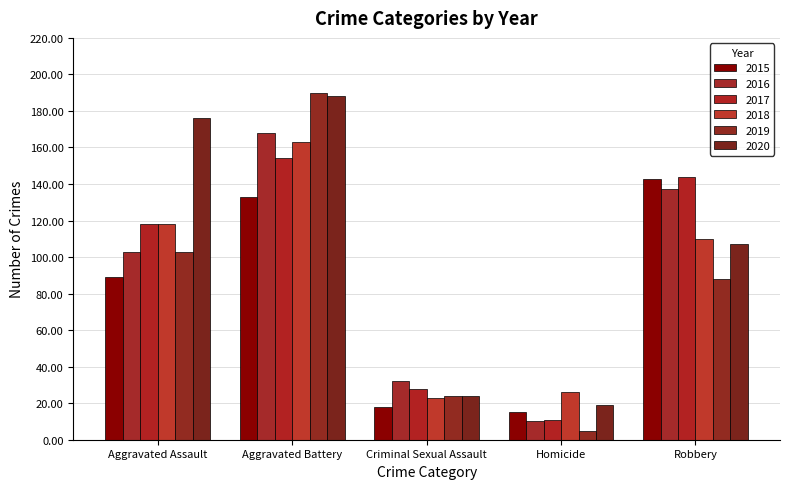

Count the number of data series in this chart.

6